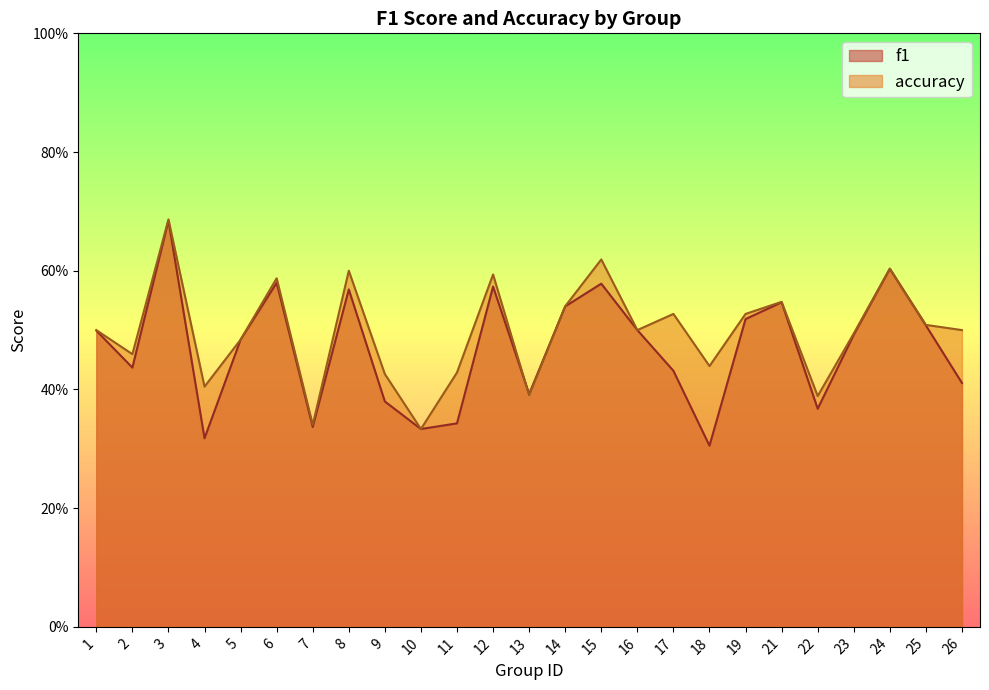

What is the value of the accuracy point at the 3rd from the left?

0.7